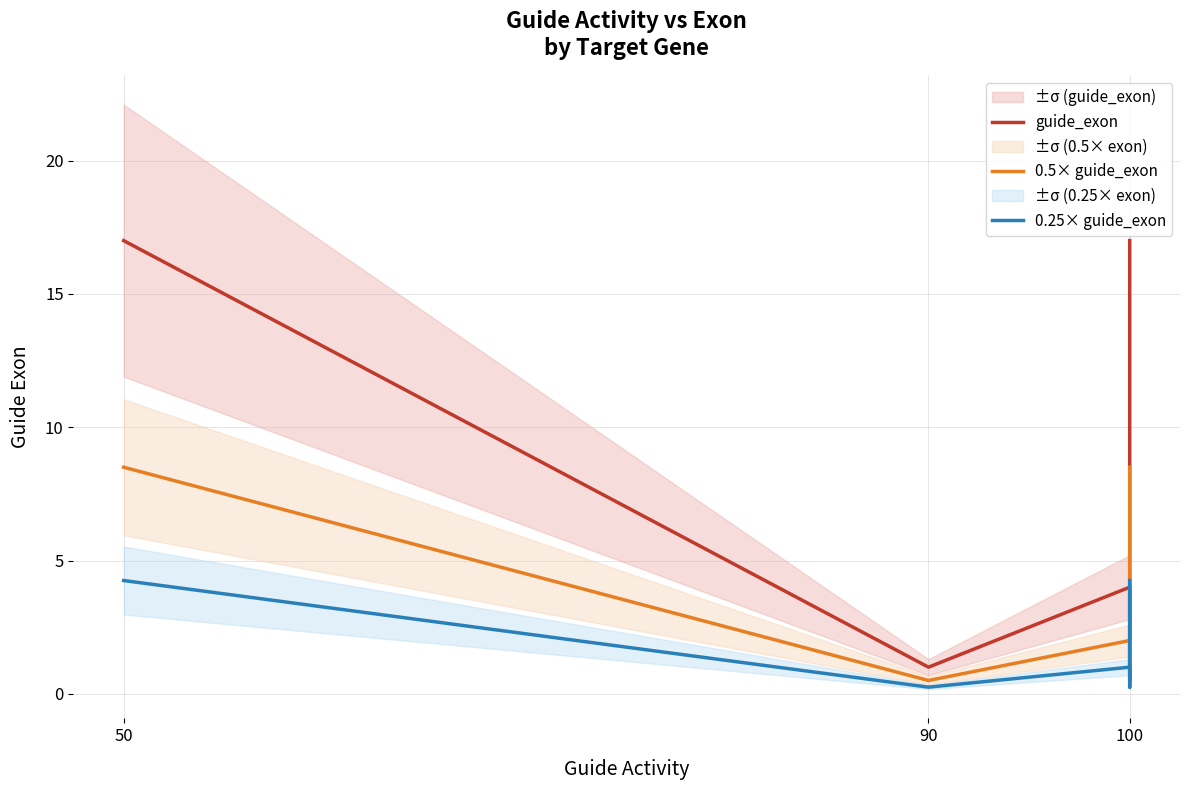

Count the number of data series in this chart.

3